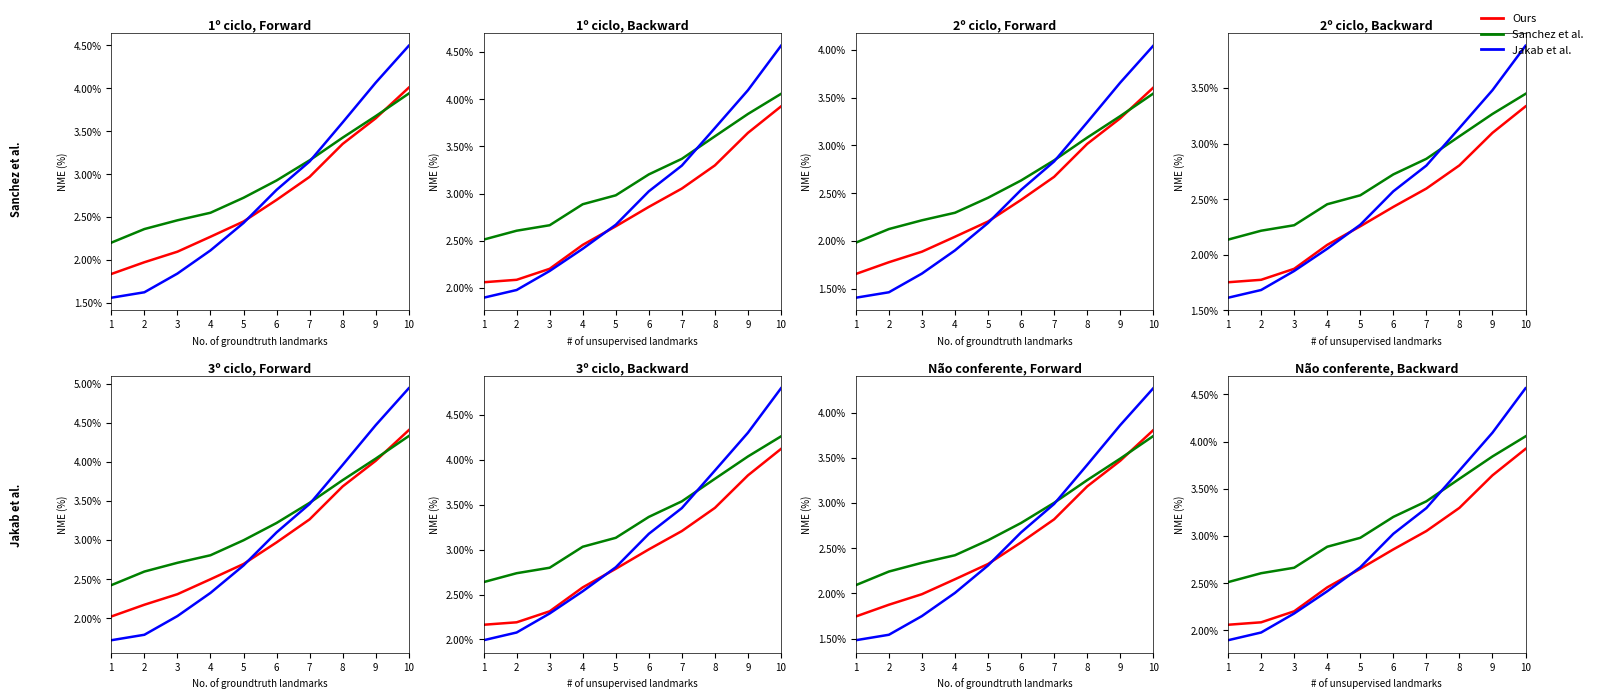

At which label does Jakab et al. reach its peak?

10